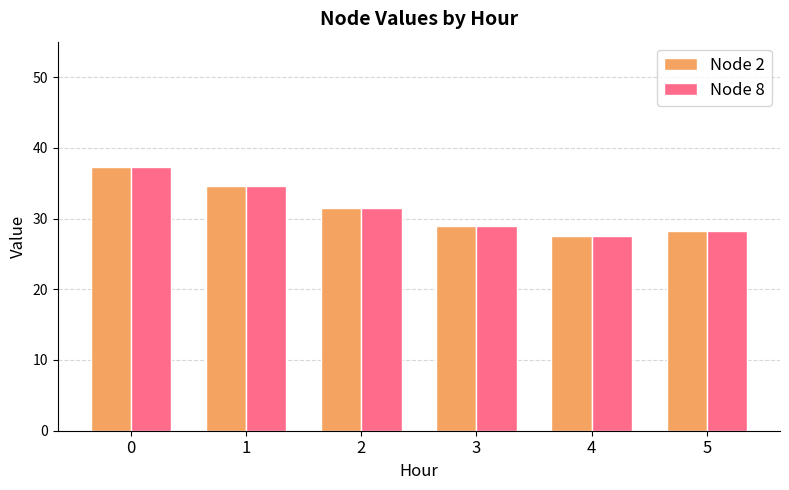

What is the difference between the maximum and second lowest values in the Node 8 series?

9.1